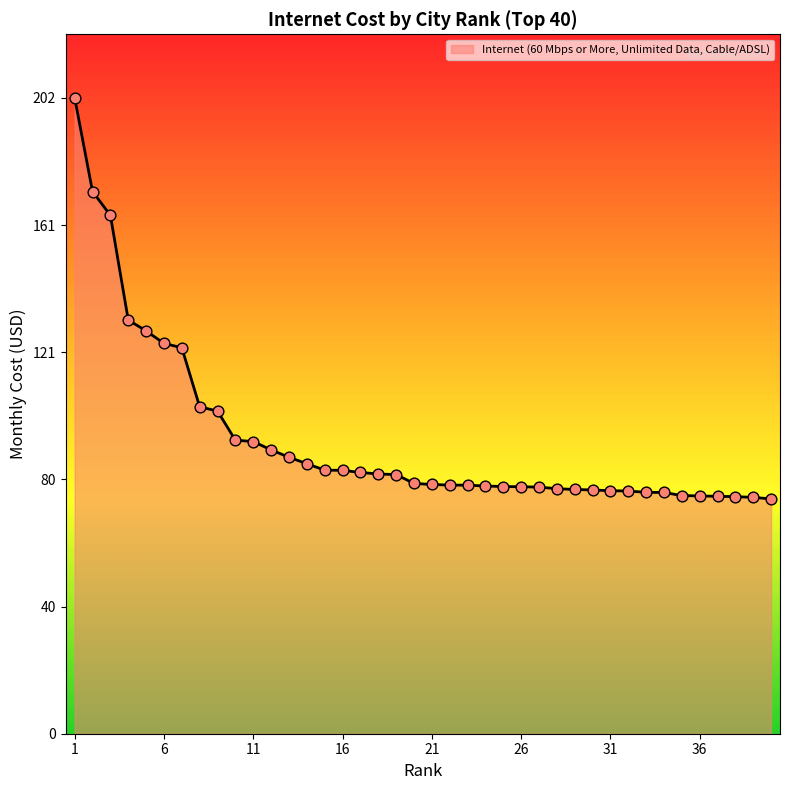

What is the smallest value displayed?

74.8